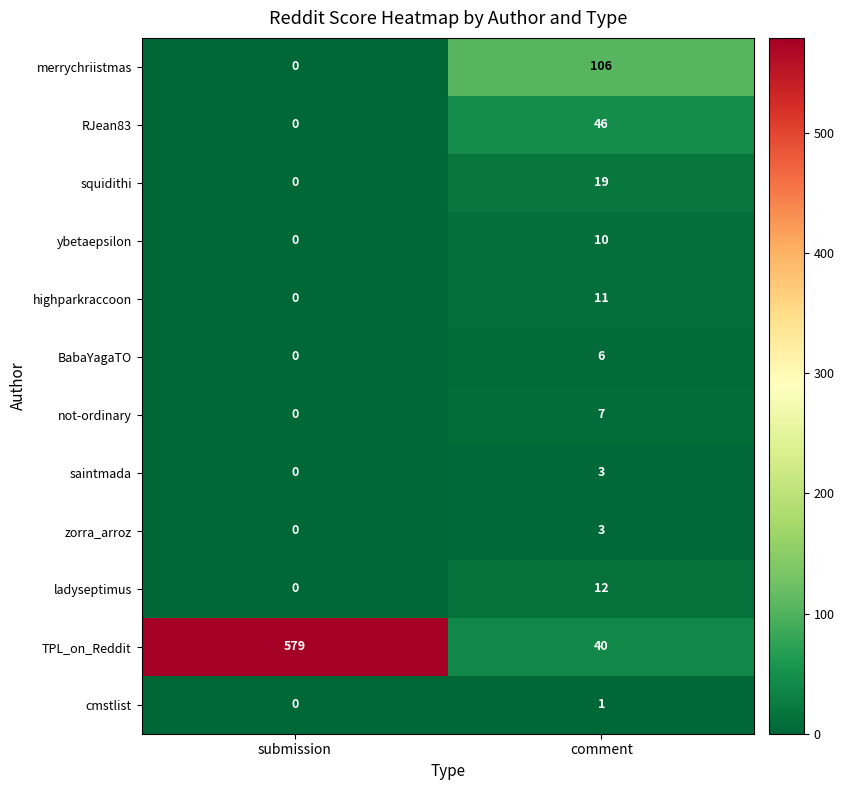

At which label does squidithi reach its peak?

comment